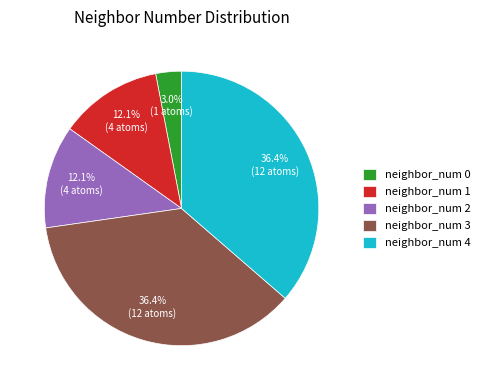

What is the ratio of the value at neighbor_num 3 to the value at neighbor_num 1?

3.0